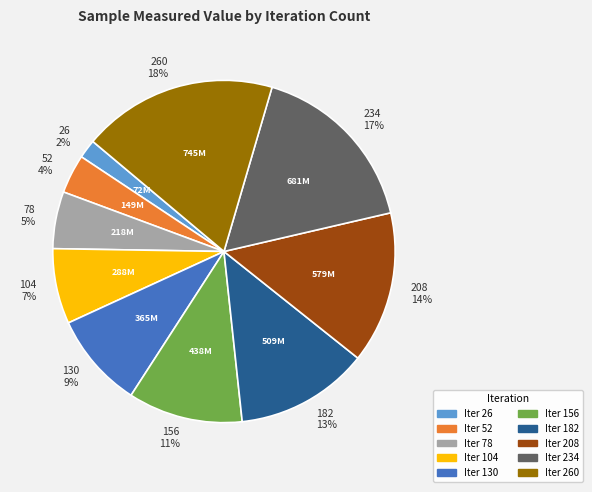

Count the number of slices in the pie.

10